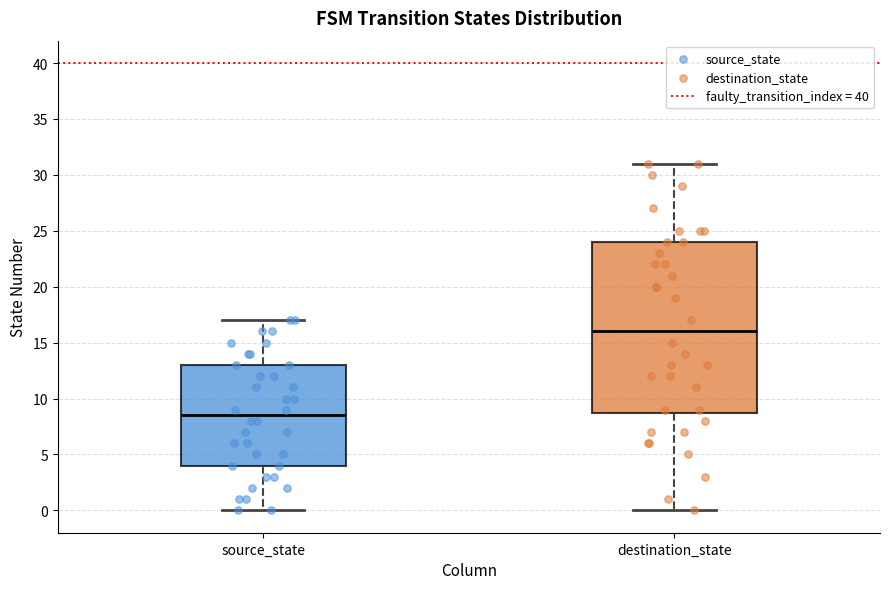

Reading left to right, transcribe this box plot: for each box, give where its median line is, the range the box spans, and where its two whiskers end, as read against the y-axis. The values are not printed on the chart, so give them approximately, as read against the axis.

source_state: median 8.5, box 4.0 to 13.0, whiskers 0.0 to 17.0
destination_state: median 16.0, box 9.0 to 24.0, whiskers 0.0 to 31.0